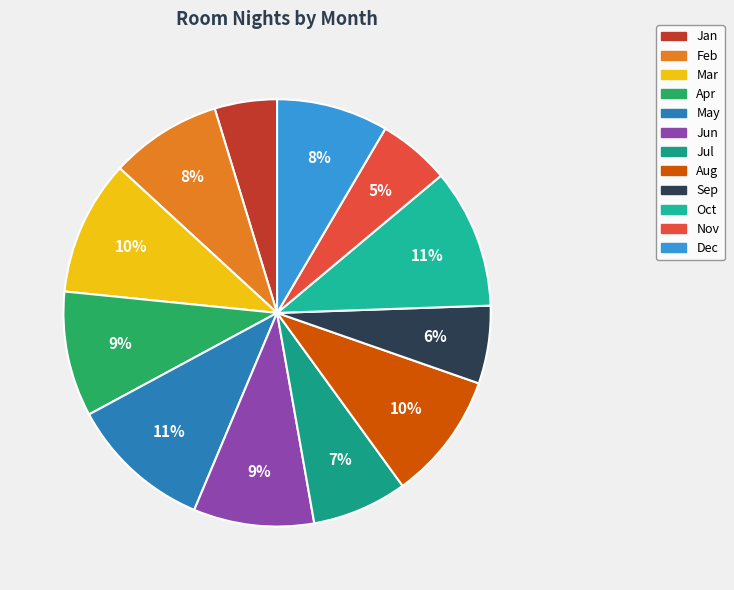

Do Nov and Sep together represent more than half of the pie?

No